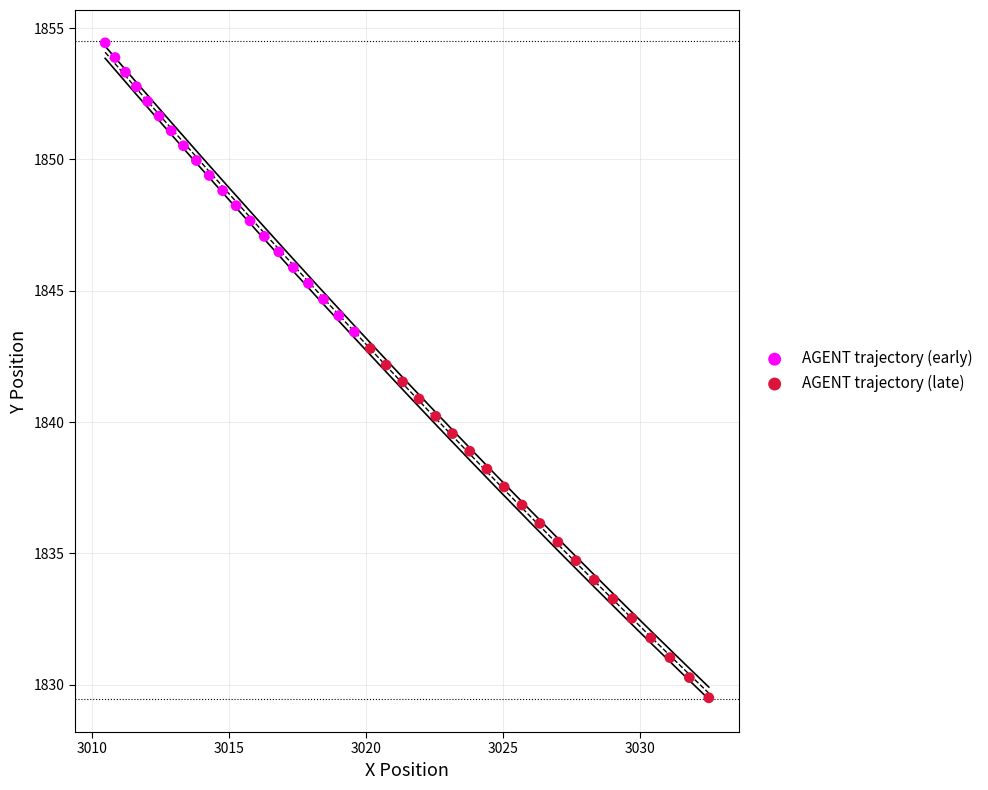

Which series has the widest spread of Y values?

AGENT trajectory (late)